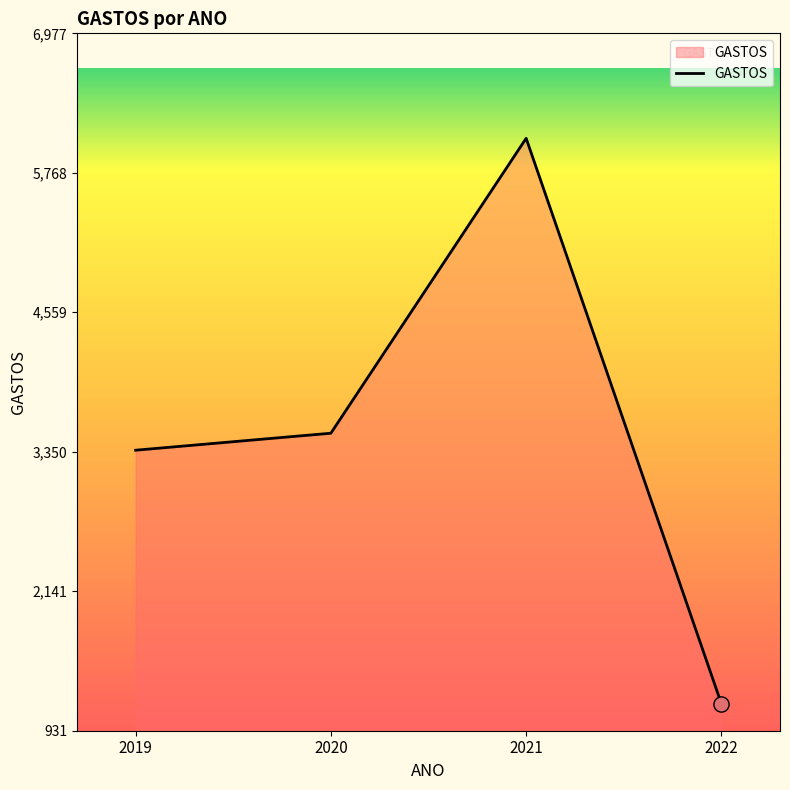

What is the ratio of the value at 2022 to the value at 2021?

0.2